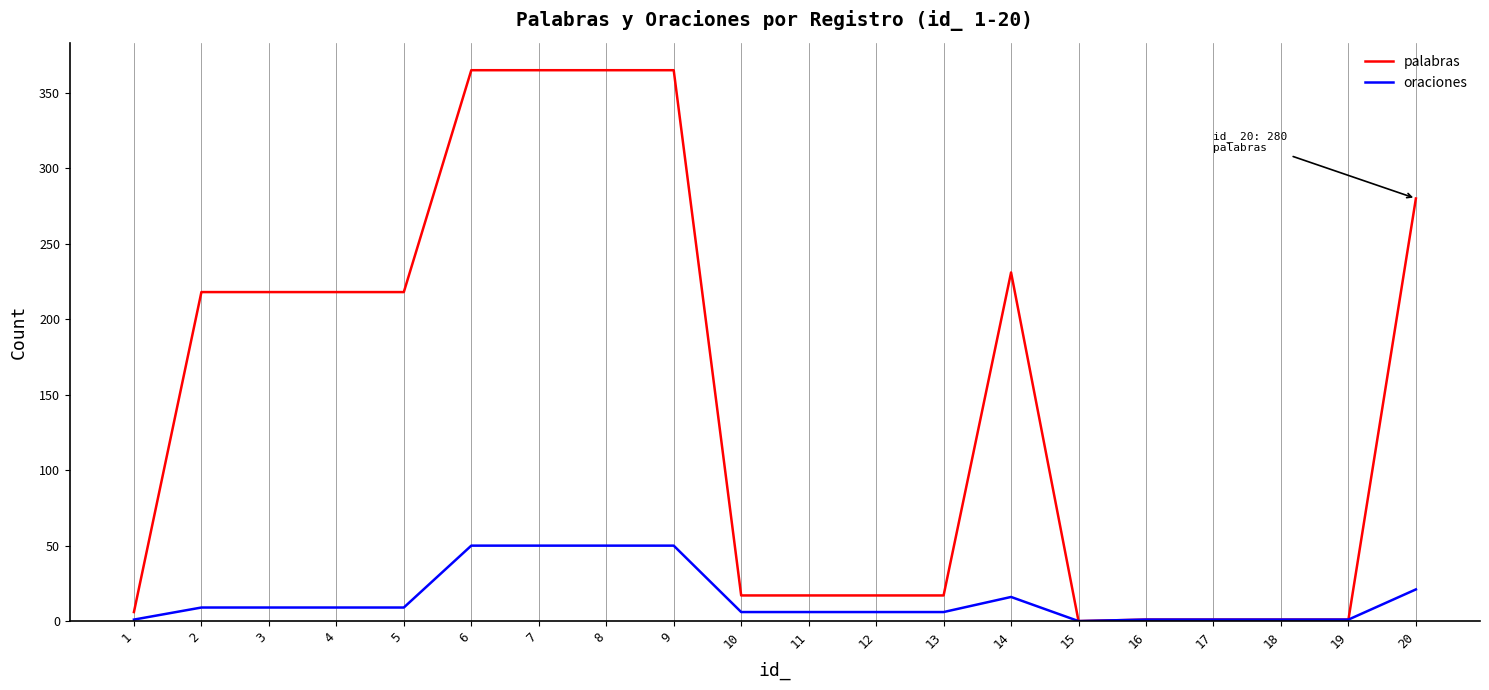

Rank the series by their maximum value, from lowest to highest.

oraciones, palabras